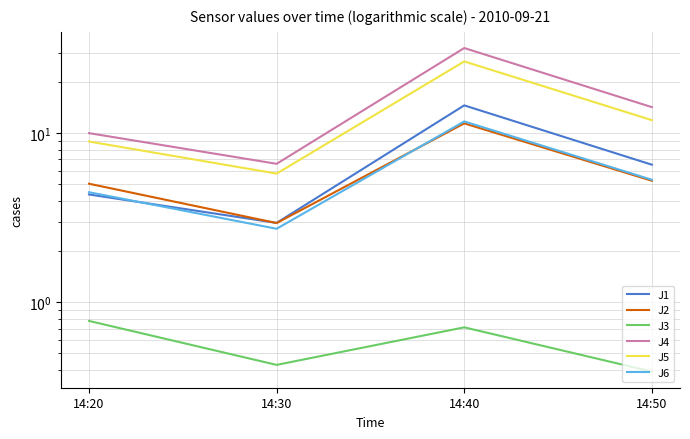

How many lines are shown in the chart?

6